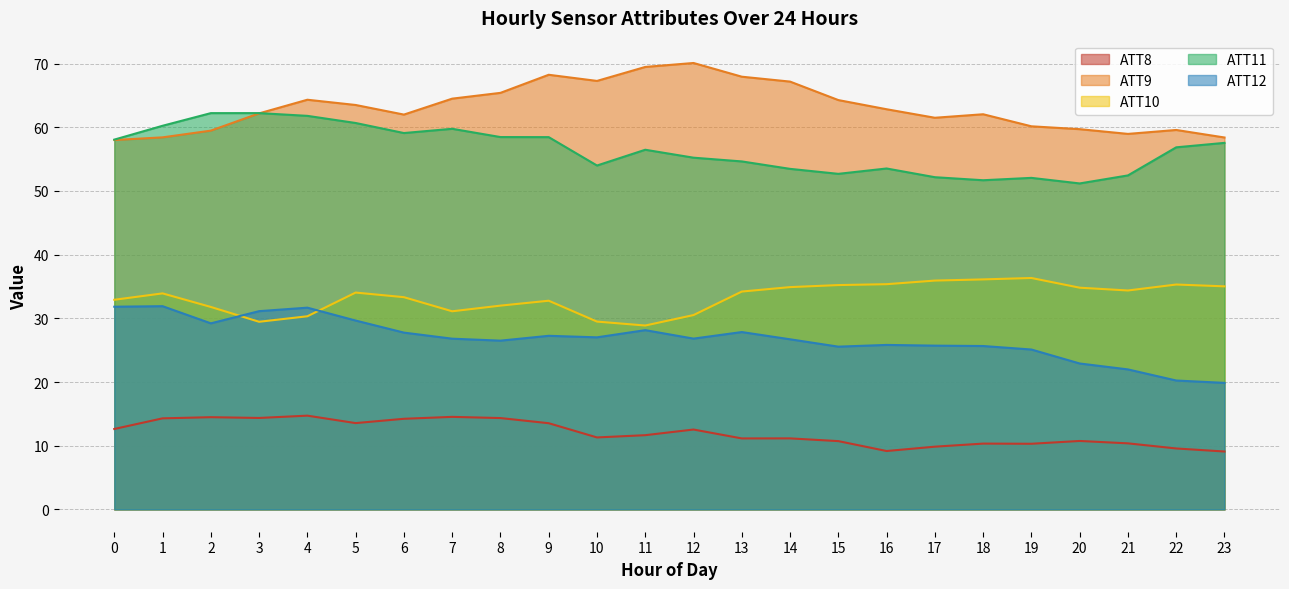

Reading right to left, transcribe all the data shown in this chart.

ATT8: 23=9.1	22=9.6	21=10.4	20=10.7	19=10.3	18=10.3	17=9.8	16=9.2	15=10.7	14=11.2	13=11.1	12=12.5	11=11.7	10=11.3	9=13.5	8=14.3	7=14.5	6=14.2	5=13.6	4=14.7	3=14.4	2=14.5	1=14.3	0=12.6
ATT9: 23=58.4	22=59.6	21=59.0	20=59.7	19=60.2	18=62.0	17=61.5	16=62.8	15=64.3	14=67.2	13=67.9	12=70.1	11=69.5	10=67.3	9=68.2	8=65.4	7=64.5	6=62.0	5=63.5	4=64.3	3=62.2	2=59.5	1=58.4	0=58.0
ATT10: 23=35.0	22=35.3	21=34.4	20=34.8	19=36.3	18=36.1	17=35.9	16=35.4	15=35.2	14=34.9	13=34.2	12=30.5	11=28.9	10=29.5	9=32.8	8=32.0	7=31.1	6=33.3	5=34.0	4=30.3	3=29.5	2=31.8	1=33.9	0=32.9
ATT11: 23=57.6	22=56.9	21=52.4	20=51.2	19=52.1	18=51.7	17=52.2	16=53.5	15=52.7	14=53.5	13=54.6	12=55.2	11=56.5	10=54.0	9=58.5	8=58.5	7=59.8	6=59.1	5=60.7	4=61.8	3=62.2	2=62.2	1=60.2	0=58.1
ATT12: 23=19.9	22=20.2	21=22.0	20=22.9	19=25.1	18=25.7	17=25.7	16=25.8	15=25.6	14=26.7	13=27.8	12=26.8	11=28.1	10=27.0	9=27.3	8=26.5	7=26.8	6=27.8	5=29.7	4=31.7	3=31.1	2=29.2	1=31.9	0=31.8